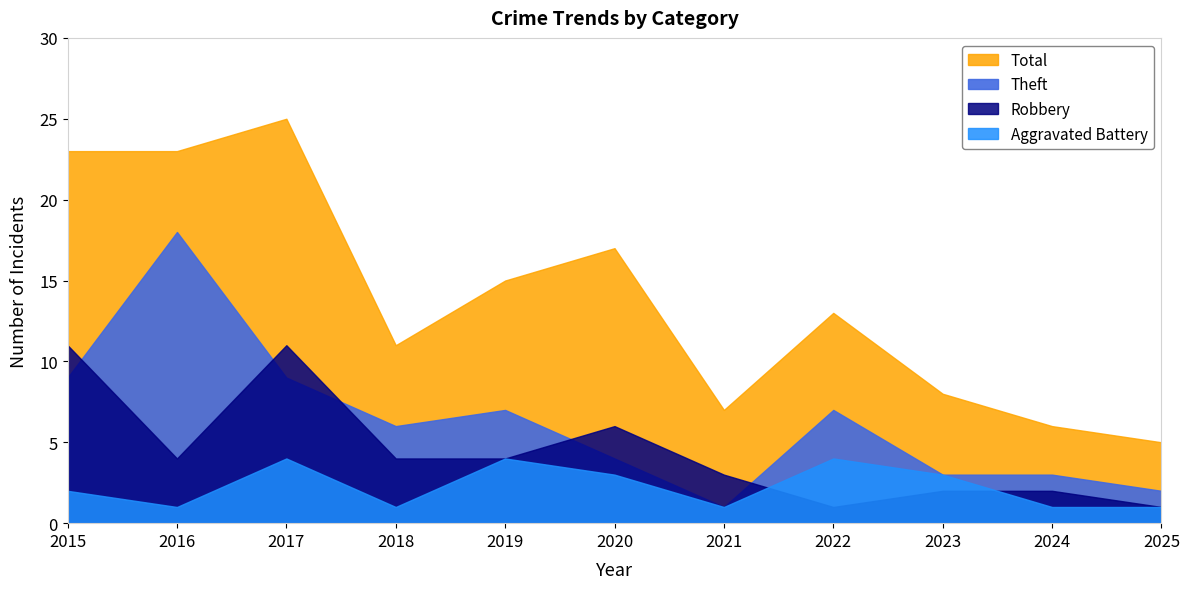

How many data points in Total are less than 13?

5